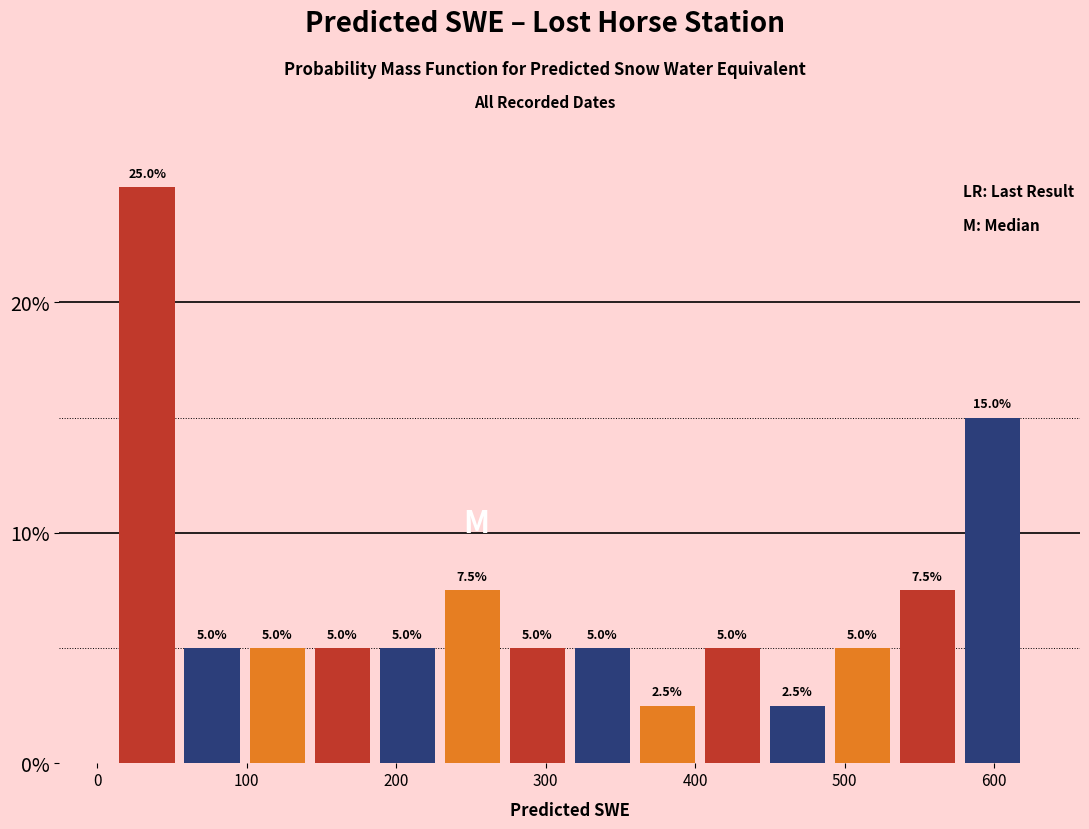

Reading left to right, list every bar in this chart as the range it spans on the x-axis followed by its height. The bar edges are not printed on the chart, so give them approximately, as read against the axis.

10 to 60: 25.0
60 to 100: 5.0
100 to 140: 5.0
140 to 190: 5.0
190 to 230: 5.0
230 to 270: 7.5
270 to 320: 5.0
320 to 360: 5.0
360 to 400: 2.5
400 to 450: 5.0
450 to 490: 2.5
490 to 530: 5.0
530 to 580: 7.5
580 to 620: 15.0